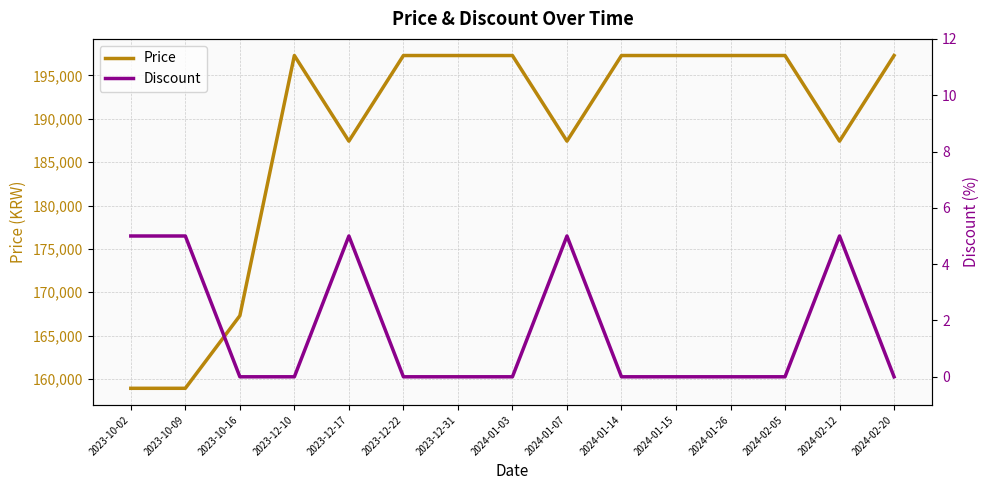

Is it true that Price equals 124866 at 2023-12-17?

False